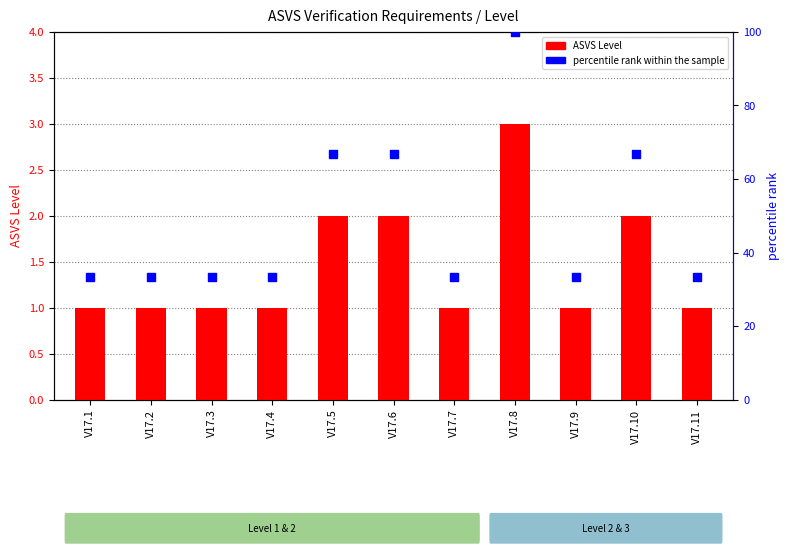

What is the total value across all series at V17.10?

68.7